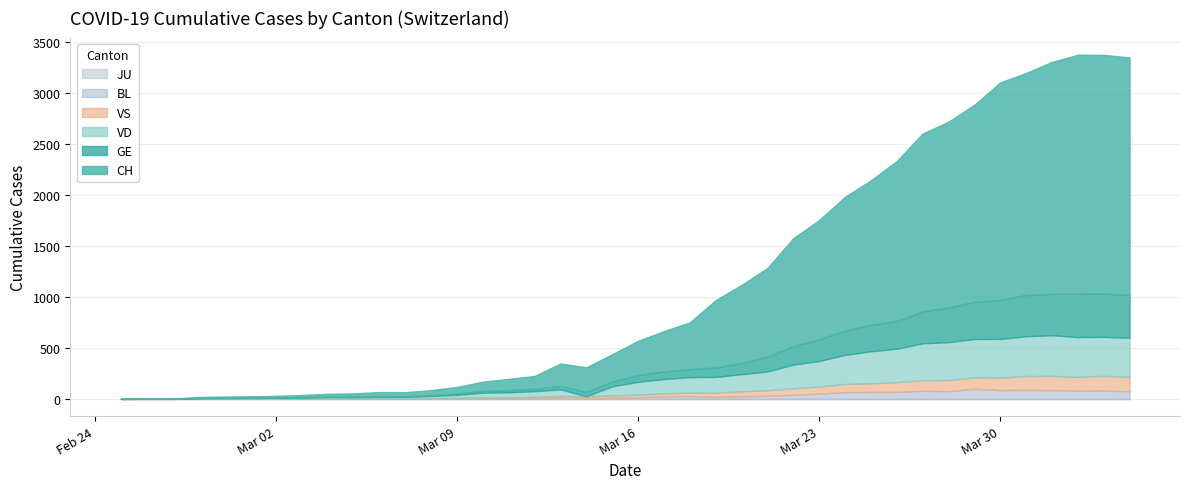

What position from the left is 2020-03-25?

30